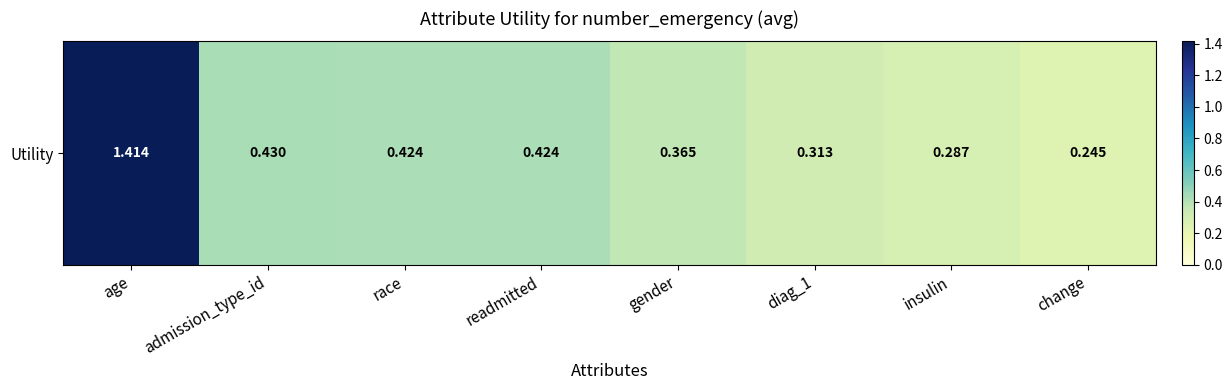

Reading right to left, transcribe all the data shown in this chart.

change=0.2	insulin=0.3	diag_1=0.3	gender=0.4	readmitted=0.4	race=0.4	admission_type_id=0.4	age=1.4